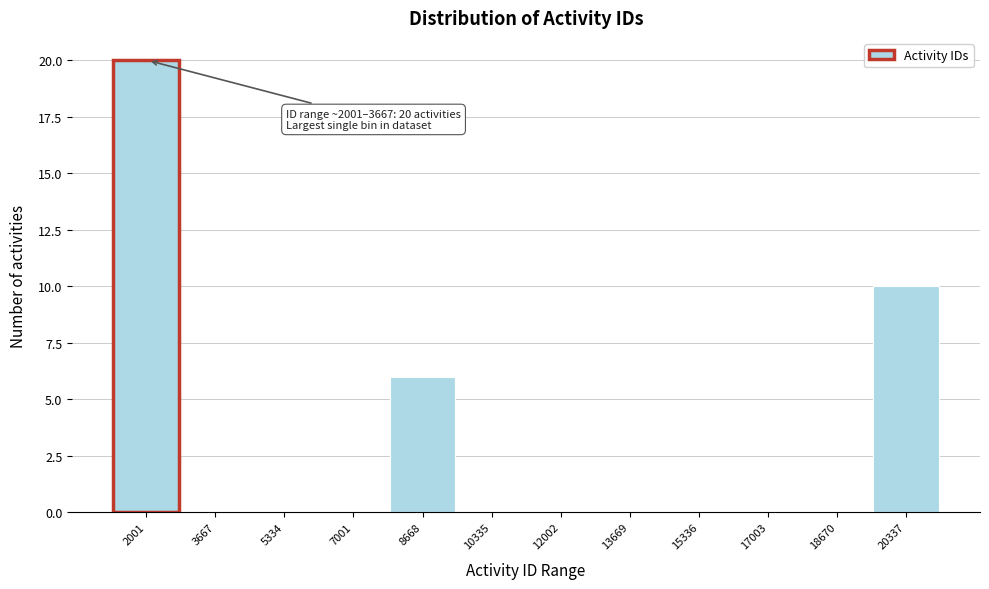

Reading left to right, list all the values displayed in this chart.

2001=20	3667=0	5334=0	7001=0	8668=6	10335=0	12002=0	13669=0	15336=0	17003=0	18670=0	20337=10